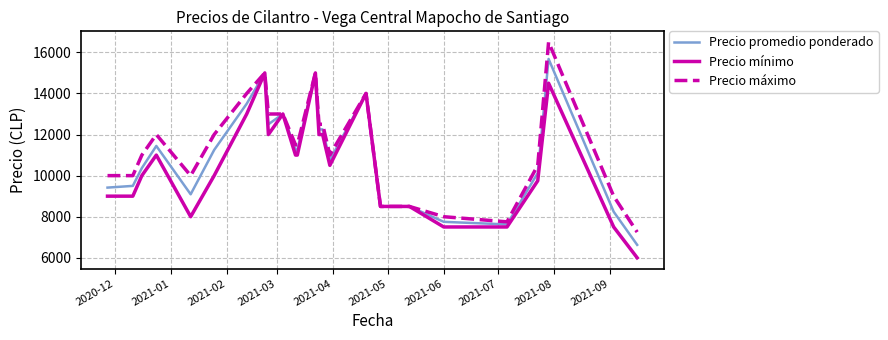

How many categories are shown in the chart?

25